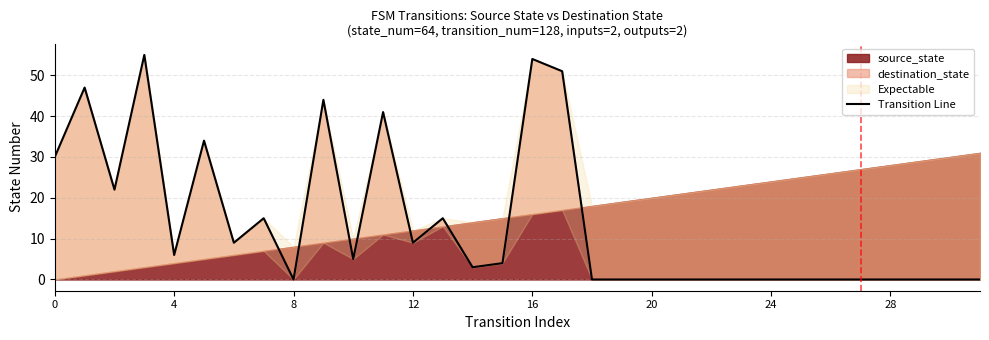

Reading right to left, transcribe all the data shown in this chart.

0	0	0	0	0	0	0	0	0	0	0	0	0	0	51	54	4	3	15	9	41	5	44	0	15	9	34	6	55	22	47	30